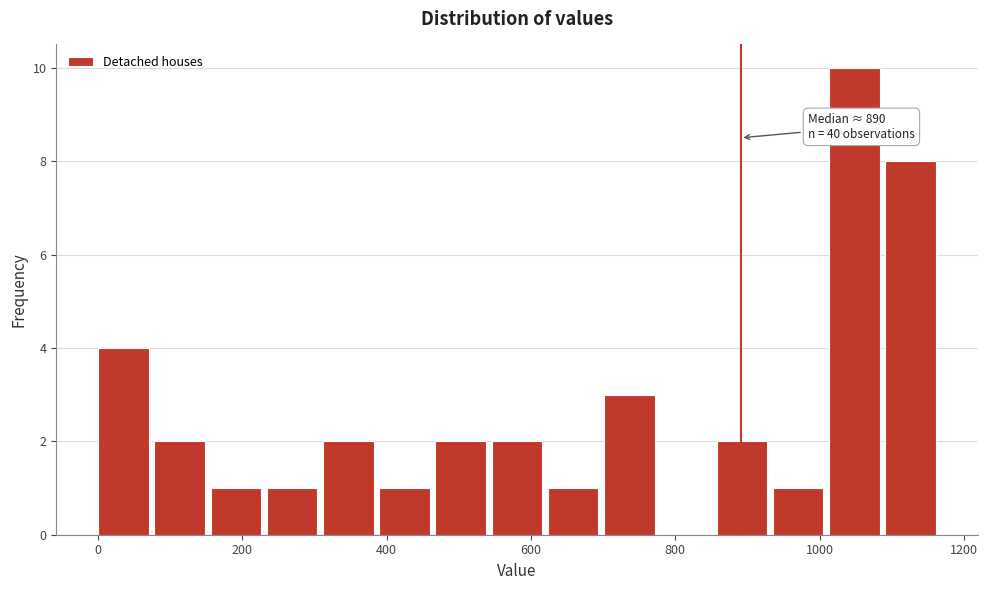

Around what value on the x-axis is the tallest bar? Give the approximate position of its centre, as read against the axis.

1040